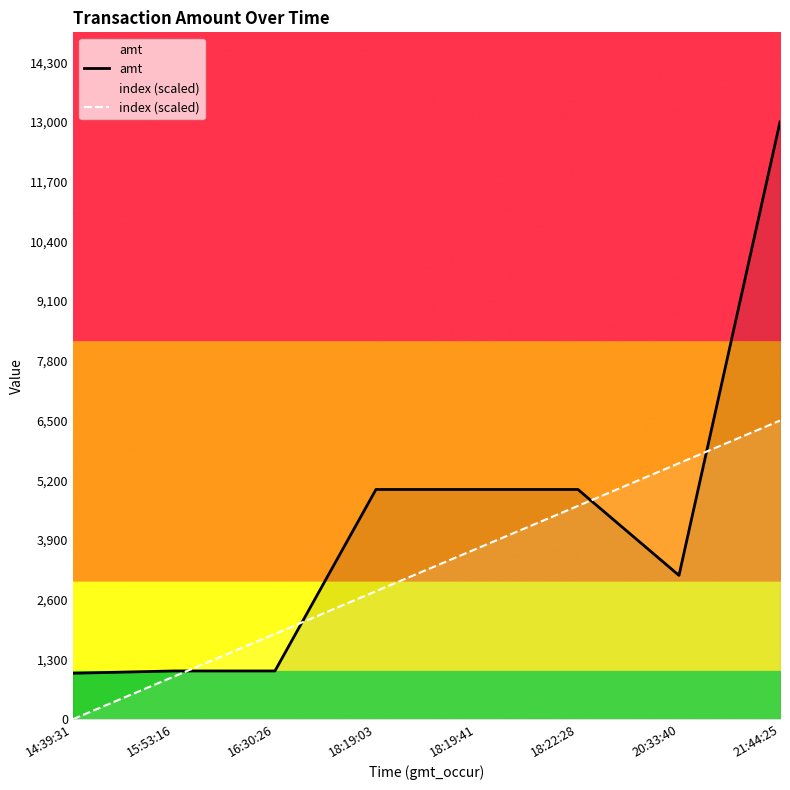

The amt series shows 13000.0 at 21:44:25. True or false?

True